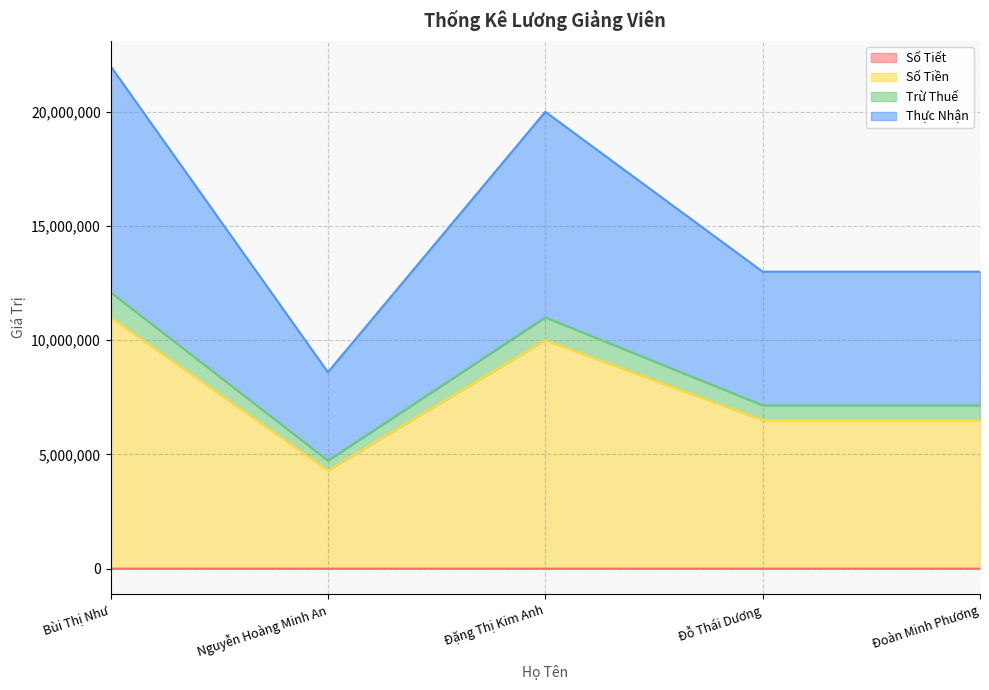

At which category does Số Tiết reach its first local valley?

Nguyễn Hoàng Minh An